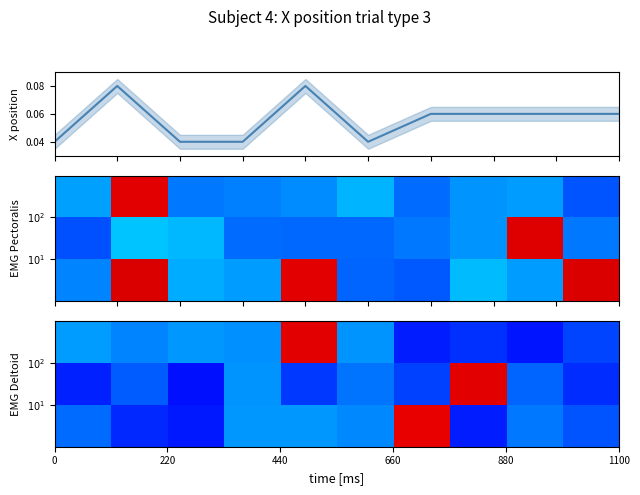

Which has a higher value, 0 or 1100?

1100